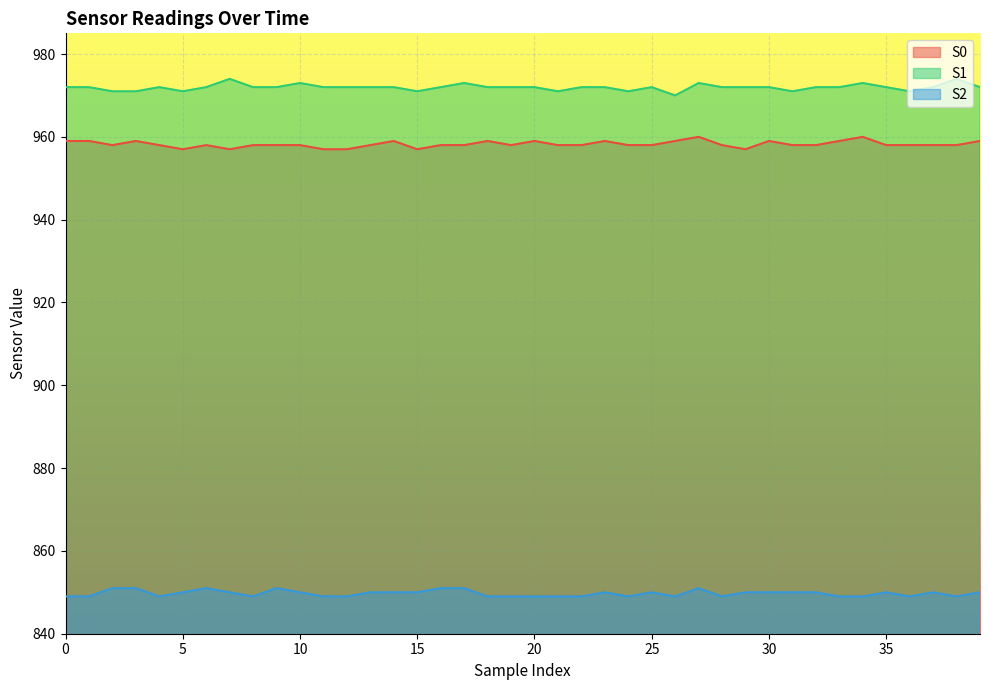

Which category has the highest value in the S1 series?

7